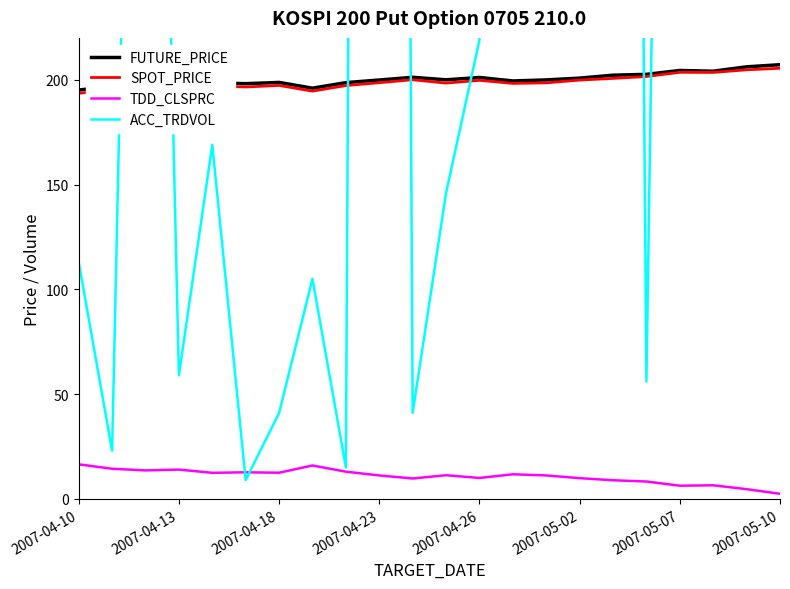

What is the maximum value for SPOT_PRICE?

205.5